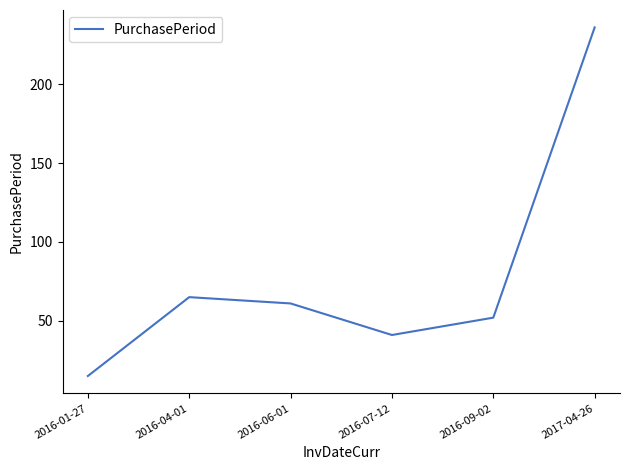

What is the difference between the maximum and second lowest values?

195